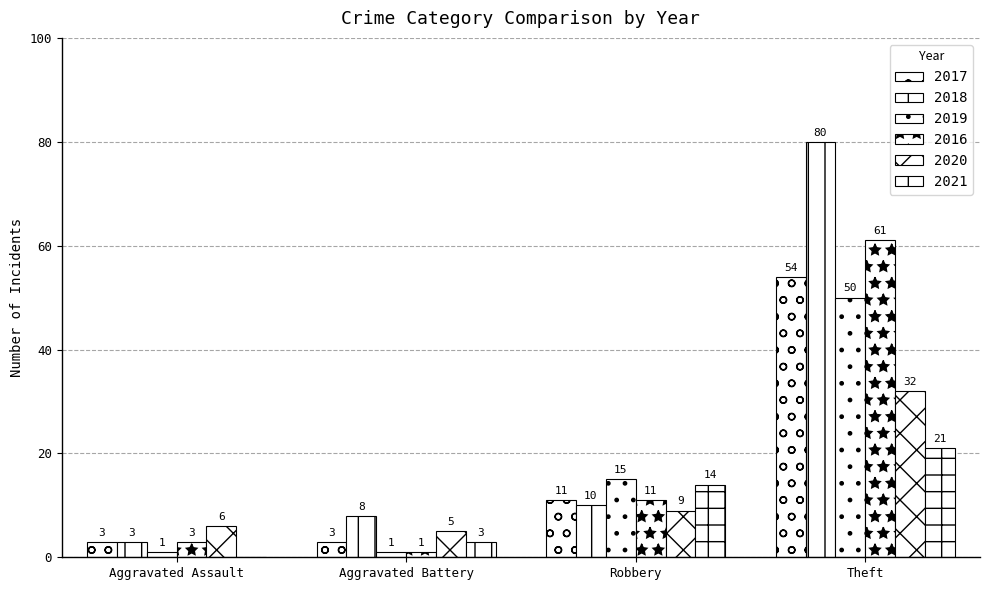

Count the number of categories in the chart.

4